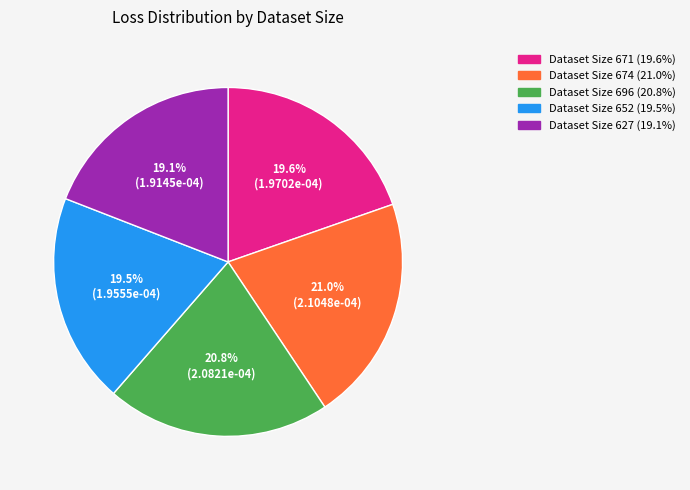

Is there a majority slice in this chart?

No